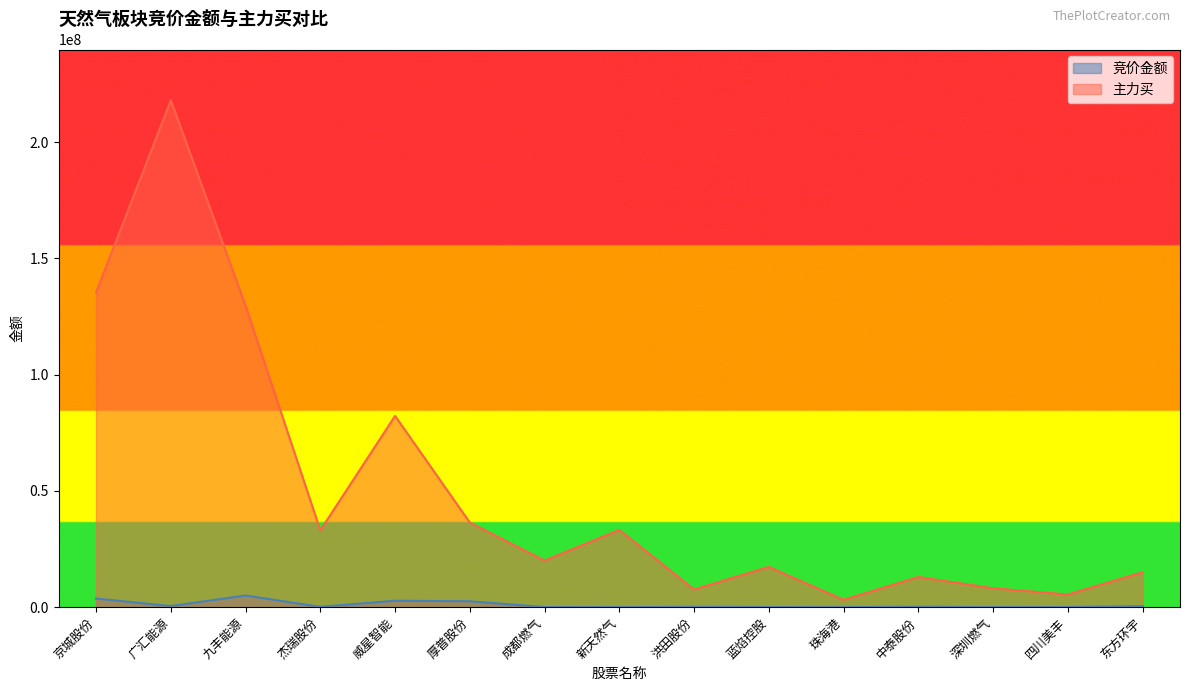

What are all the series names shown in the legend?

竞价金额, 主力买